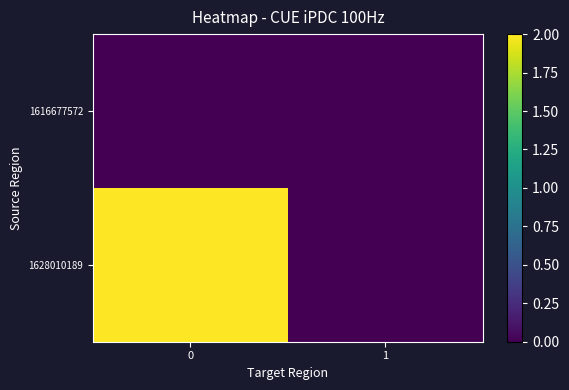

Reading left to right, what are all the values shown in this chart?

row_0: 0	0
row_1: 2	0